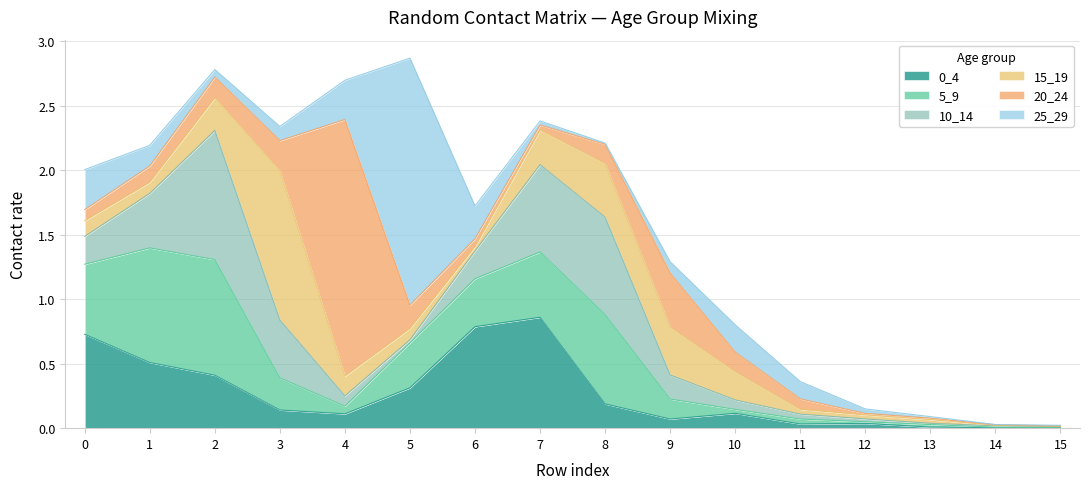

The 10_14 series shows 1.0 at 2. True or false?

True